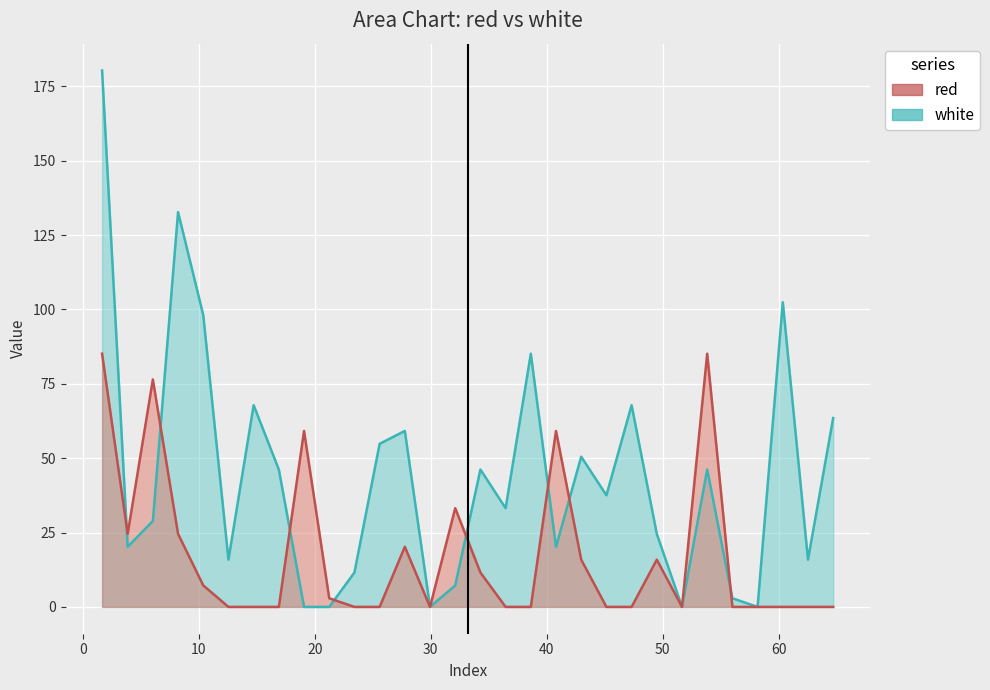

Reading right to left, what are all the values shown in this chart?

red: 0.0	0.0	0.0	0.0	0.0	85.1	0.0	15.9	0.0	0.0	15.9	59.2	0.0	0.0	11.6	33.2	0.0	20.2	0.0	0.0	2.9	59.2	0.0	0.0	0.0	7.2	24.5	76.5	24.5	85.1
white: 63.5	15.9	102.4	0.0	2.9	46.2	0.0	24.5	67.8	37.5	50.5	20.2	85.1	33.2	46.2	7.2	0.0	59.2	54.8	11.6	0.0	0.0	46.2	67.8	15.9	98.1	132.7	28.9	20.2	180.3